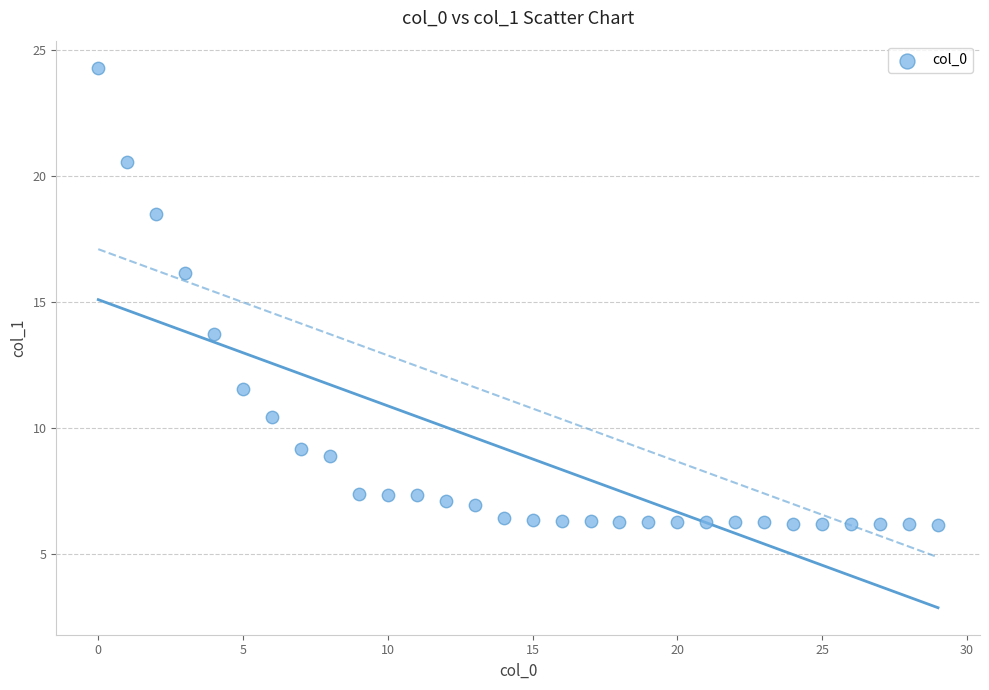

What is the range of Y values (max minus min)?

18.1